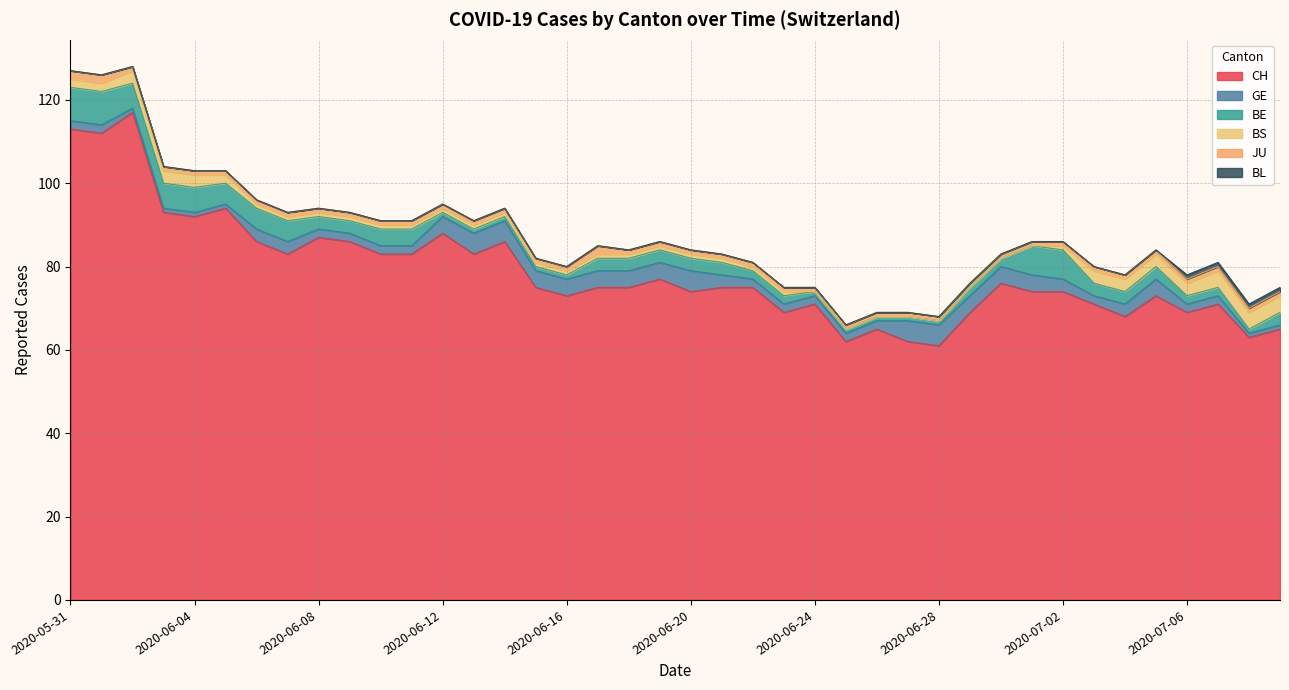

The value of BE at 2020-07-01 is 11. True or false?

False